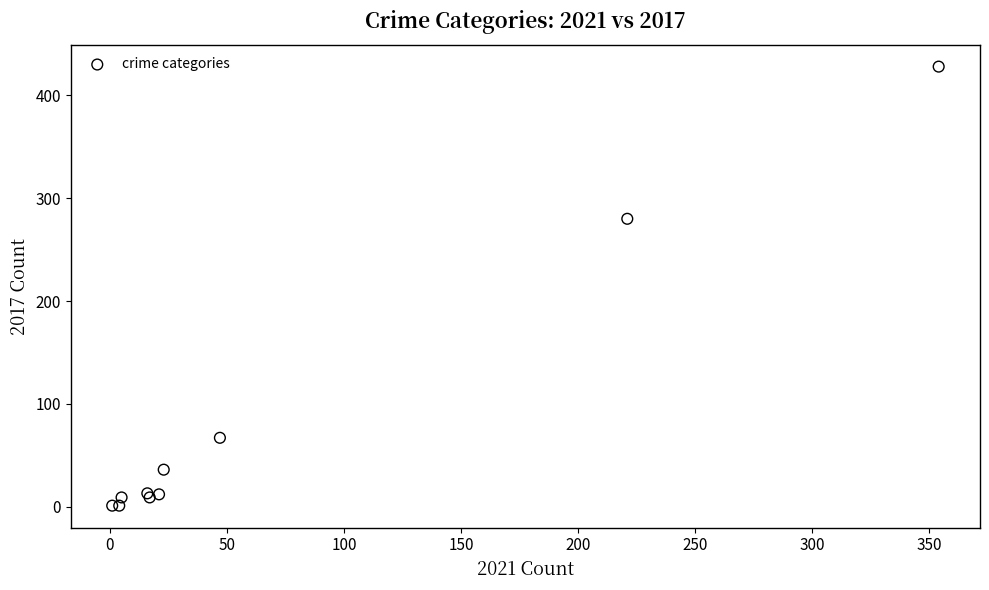

What Y value in the scatter plot is closest to 214?

280